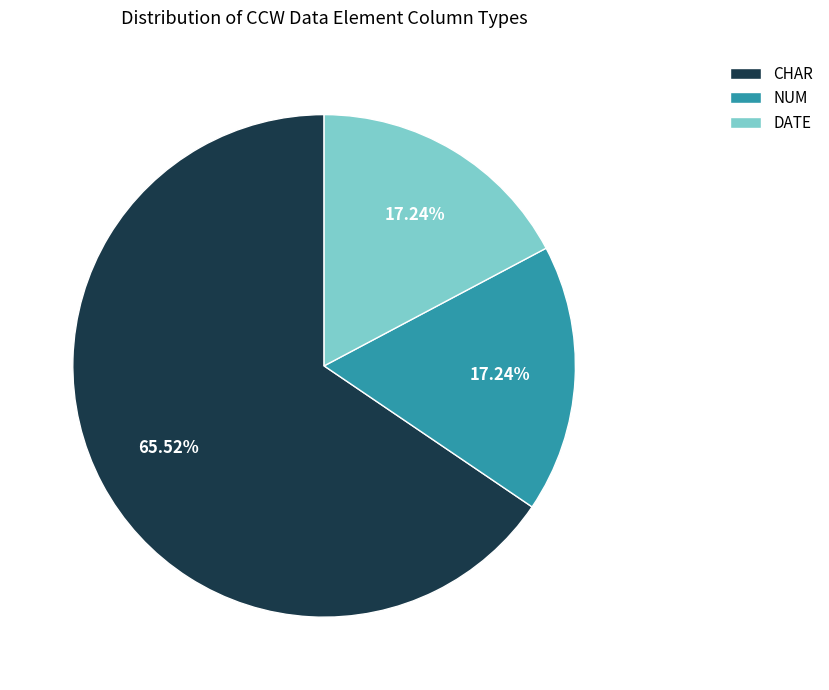

To the nearest percent, what portion does DATE represent?

17%